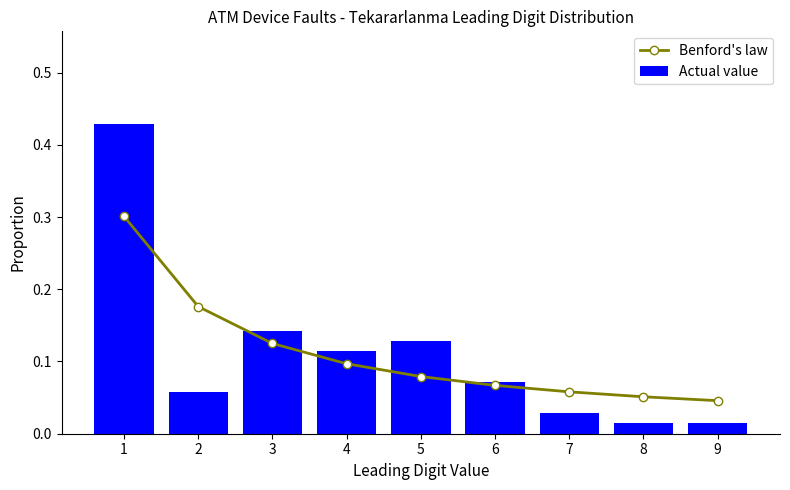

Reading left to right, what are all the values shown in this chart?

Benford's law: 0.3	0.2	0.1	0.1	0.1	0.1	0.1	0.1	0.0
Actual value: 0.4	0.1	0.1	0.1	0.1	0.1	0.0	0.0	0.0